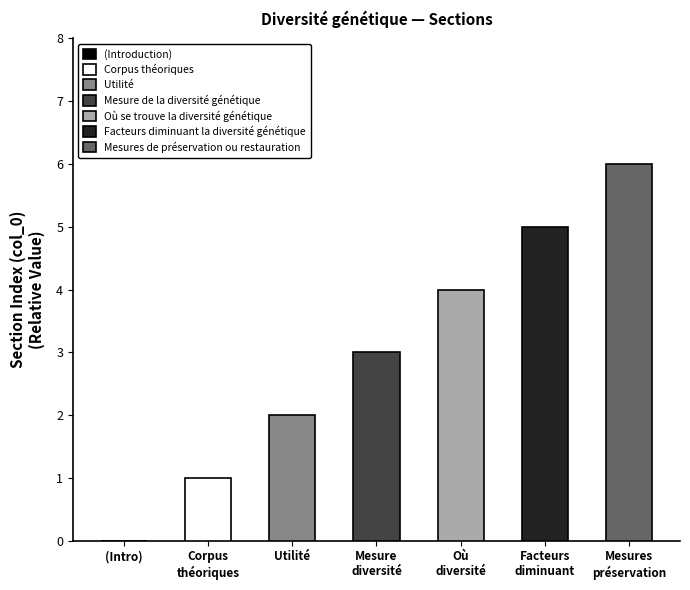

Is it true that the value at (Introduction) is -4?

False